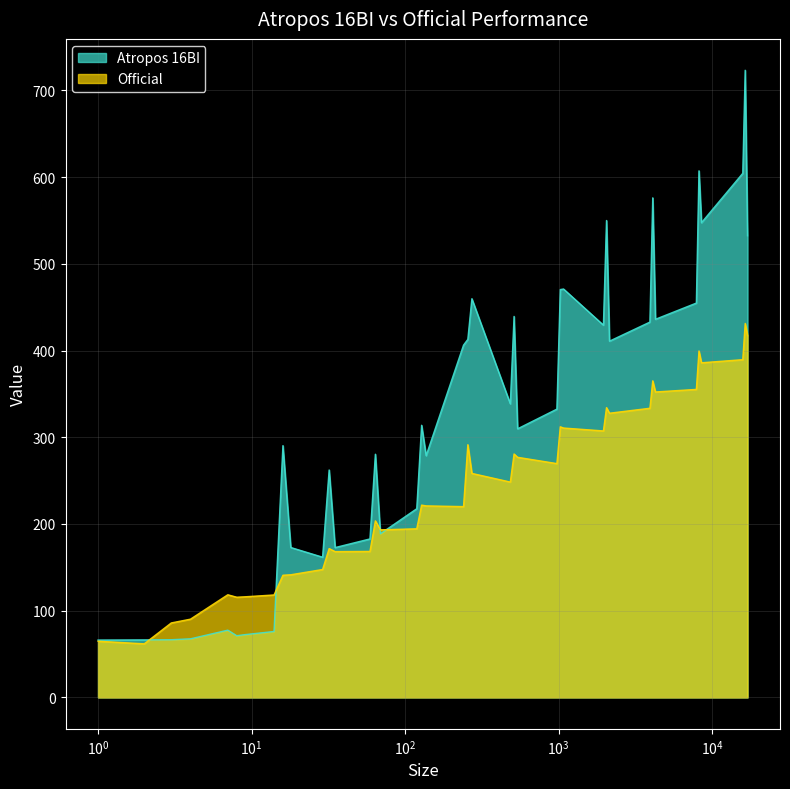

What is the difference between the maximum and minimum values in the Atropos 16BI series?

656.9